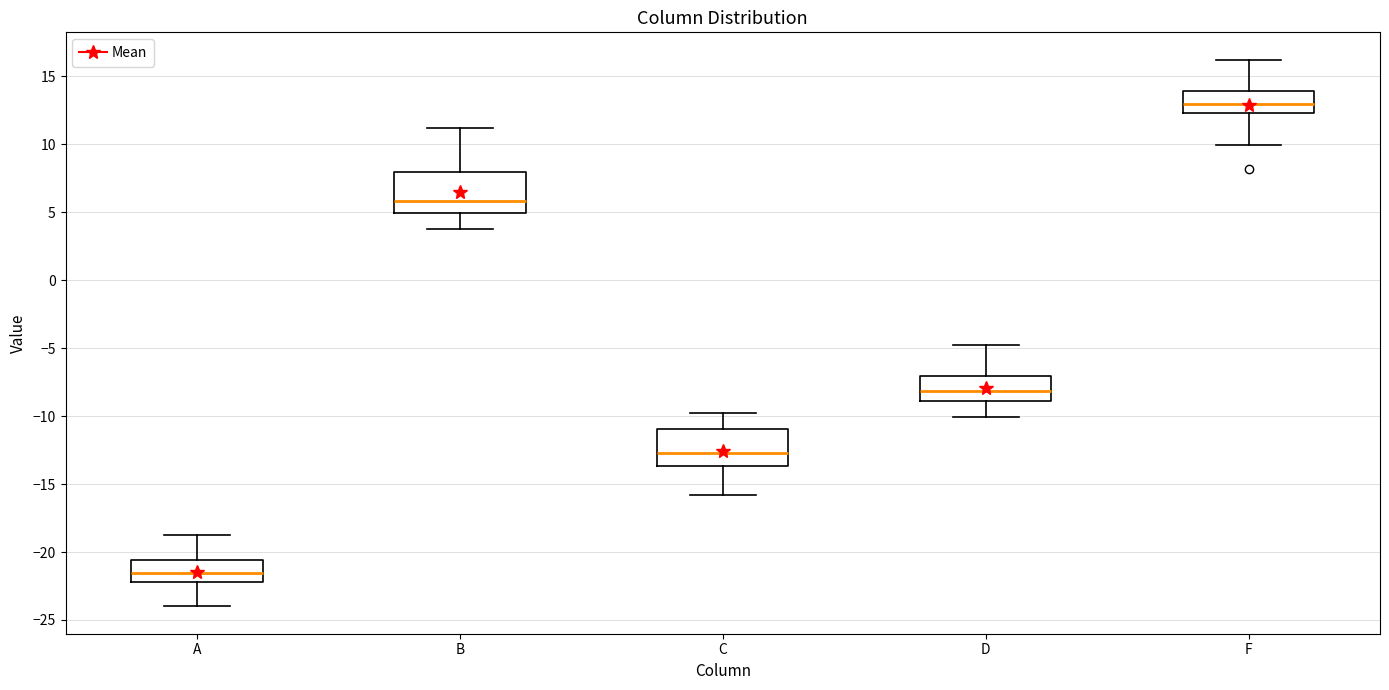

Which box has the highest median line?

F